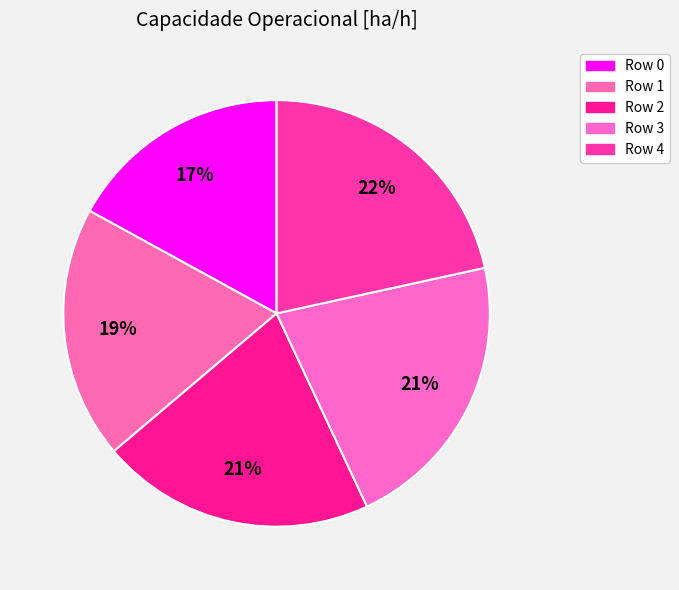

Rank the categories by value from highest to lowest.

4, 3, 2, 1, 0